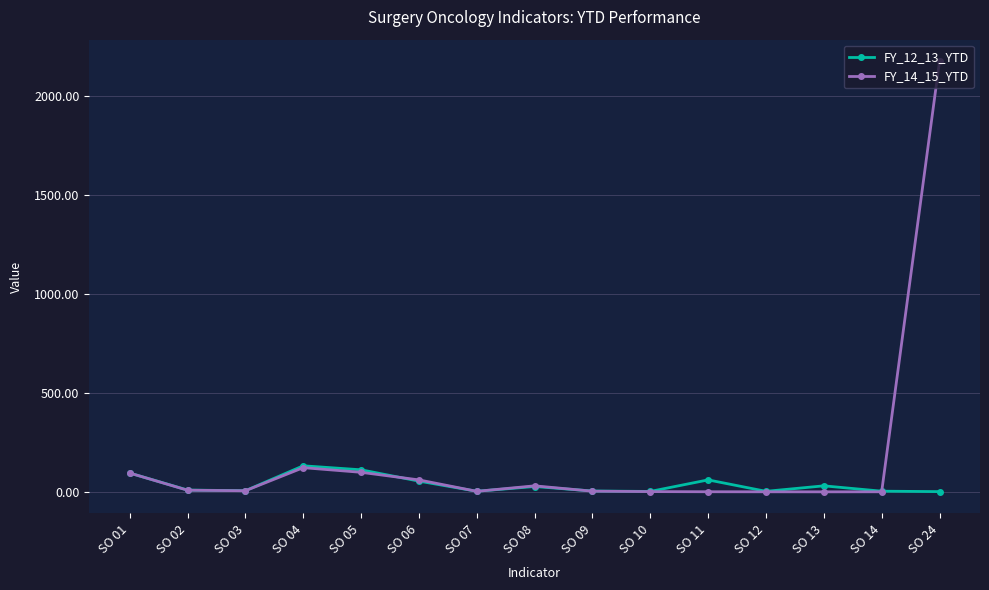

What is the average value of the FY_14_15_YTD series?

173.6